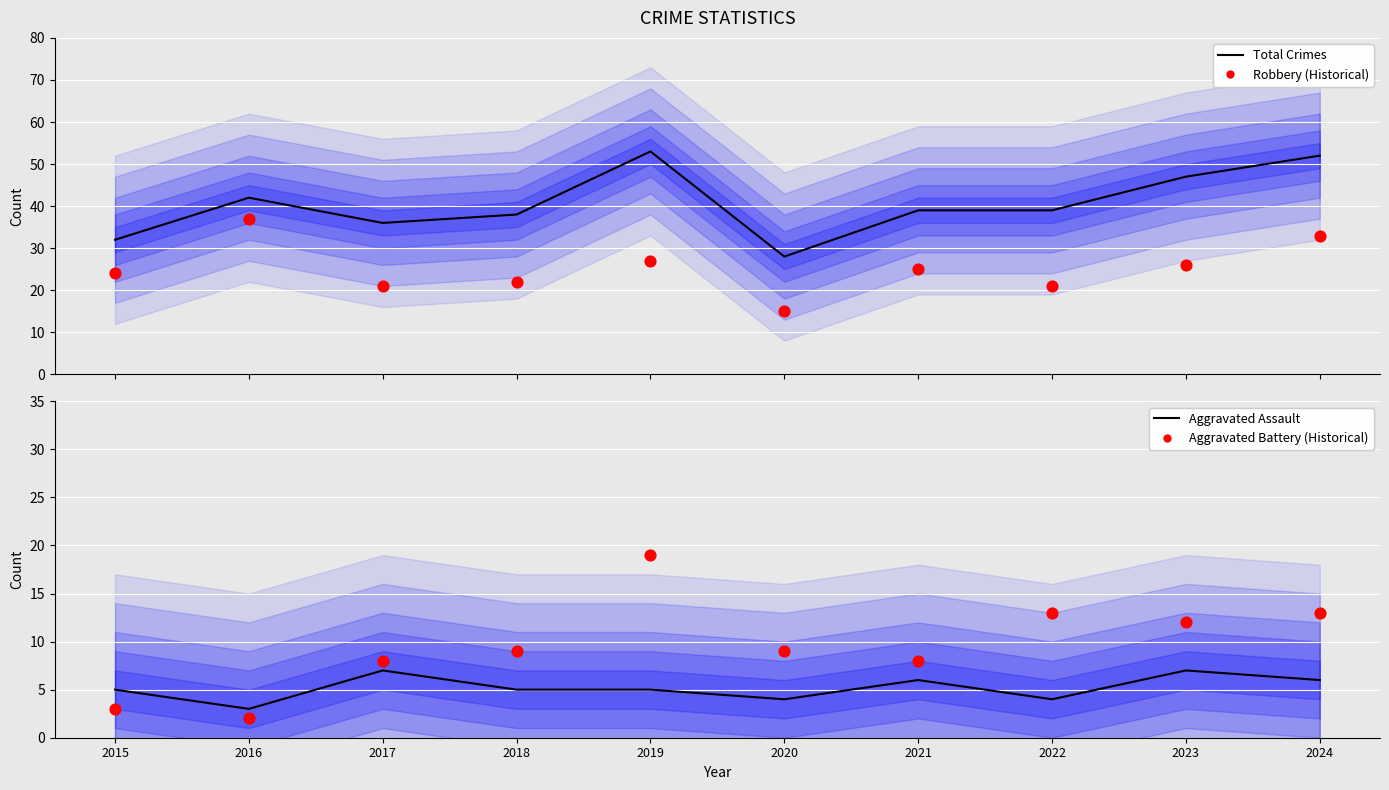

At which category is the sum across all series the highest?

2019